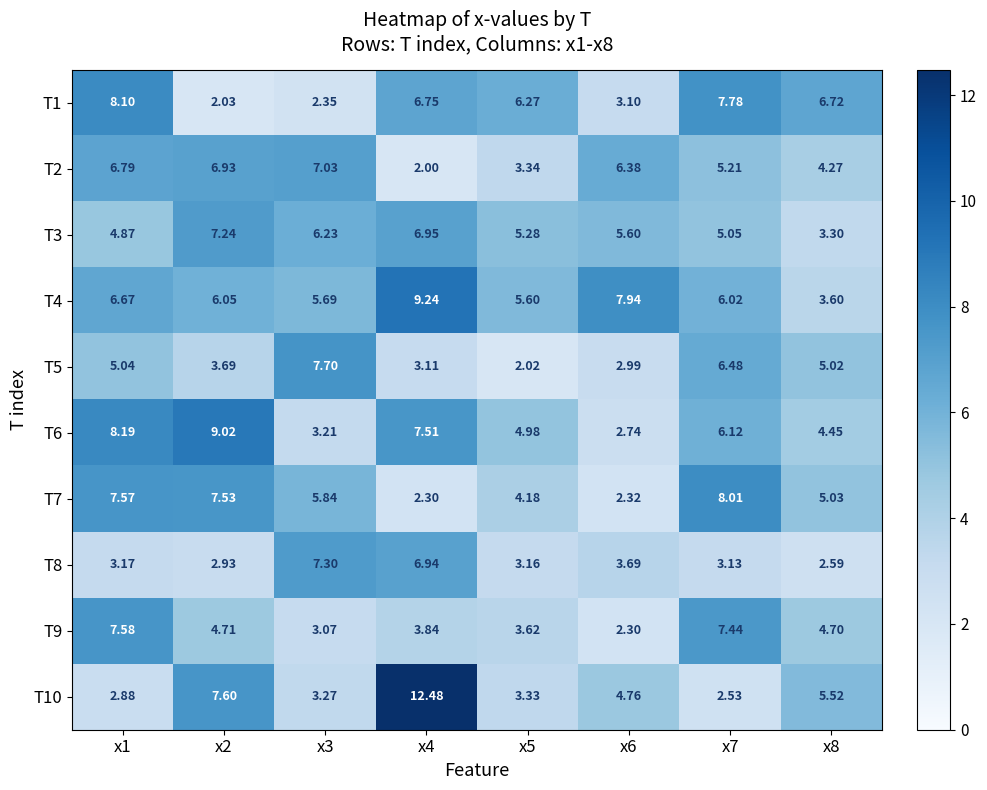

How many data points in T4 are less than 6?

3